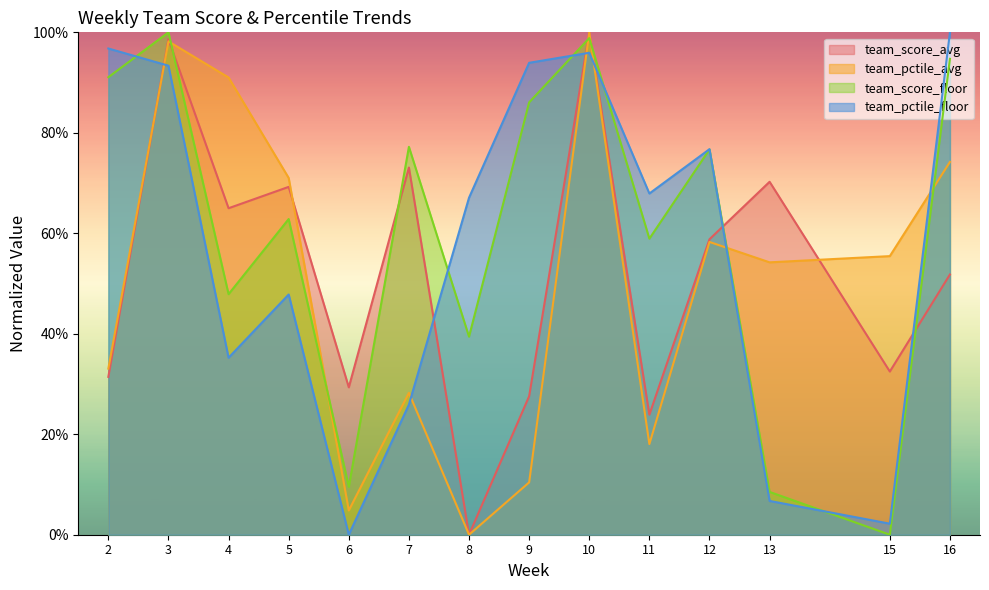

What is the average value of the team_score_avg series?

0.5